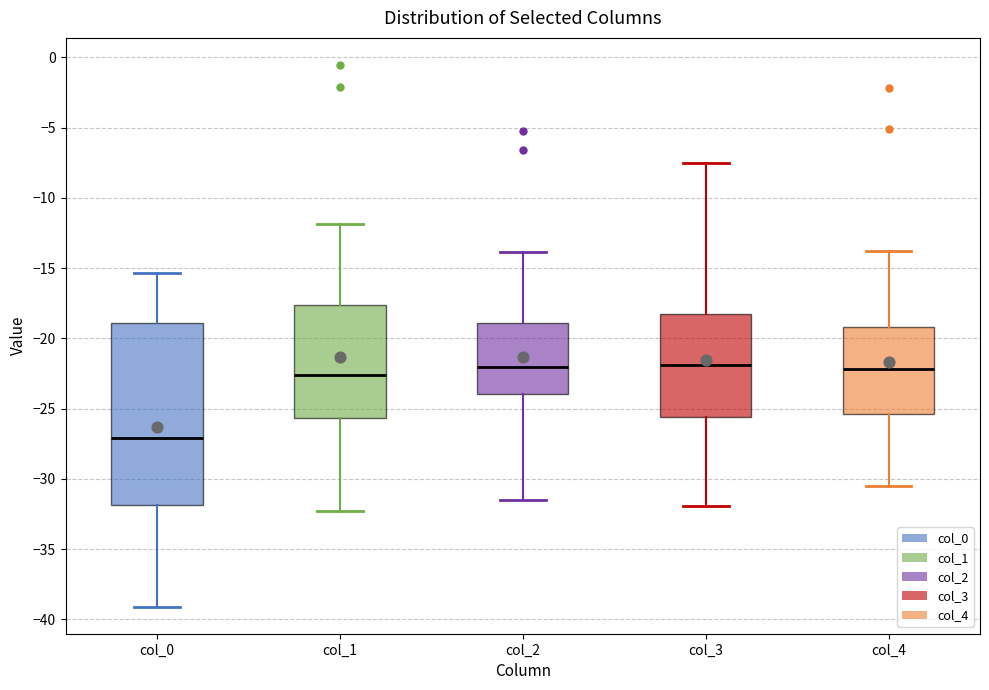

Where does the median line of the box for col_4 sit on the y-axis? The values are not printed on the chart, so give them approximately, as read against the axis.

-22.0